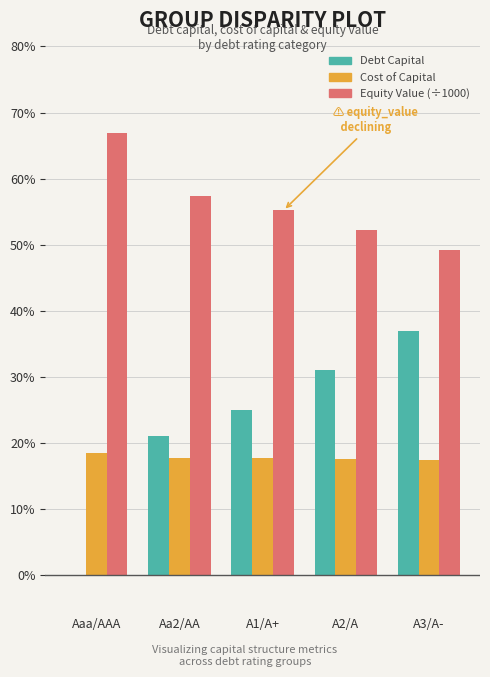

Are the bars grouped side by side (vs. stacked)?

Yes